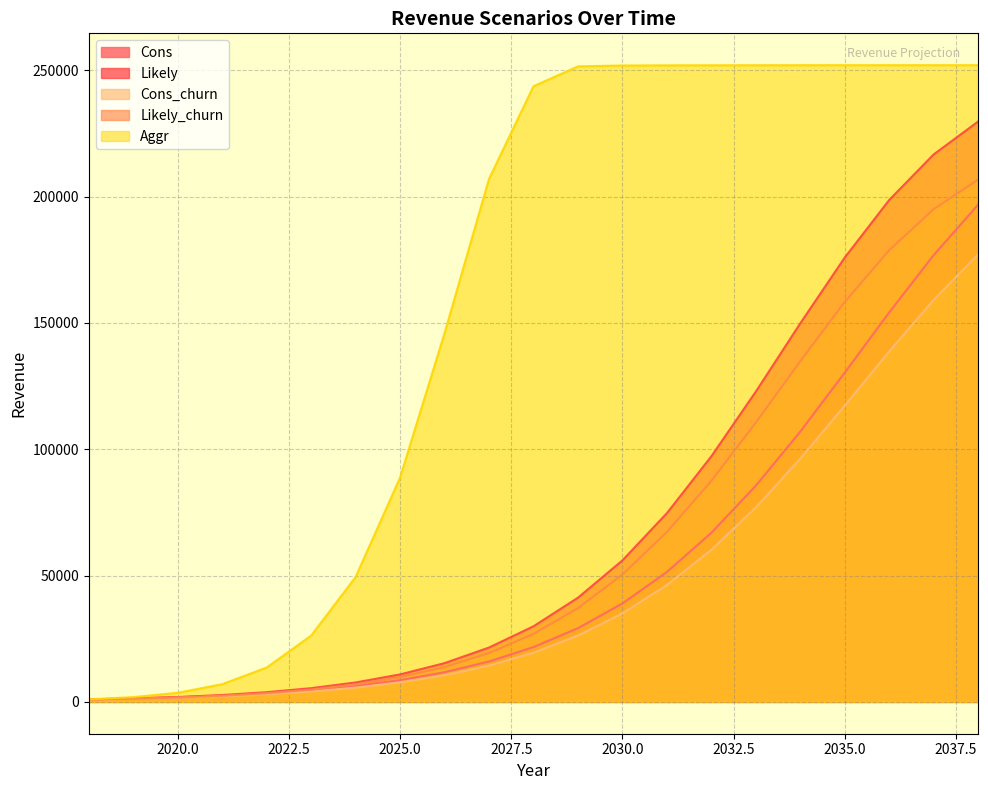

What are all the series names shown in the legend?

Cons, Likely, Cons_churn, Likely_churn, Aggr